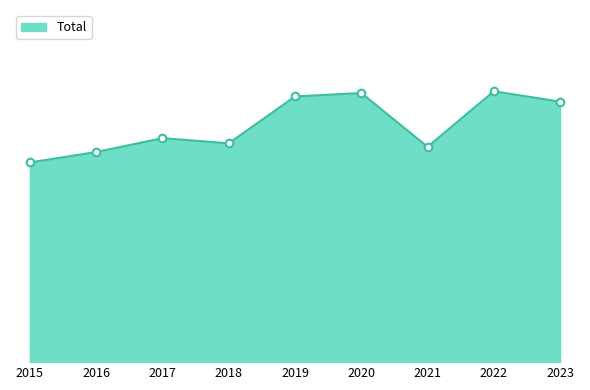

Between 2015 and 2016, which is larger?

2016